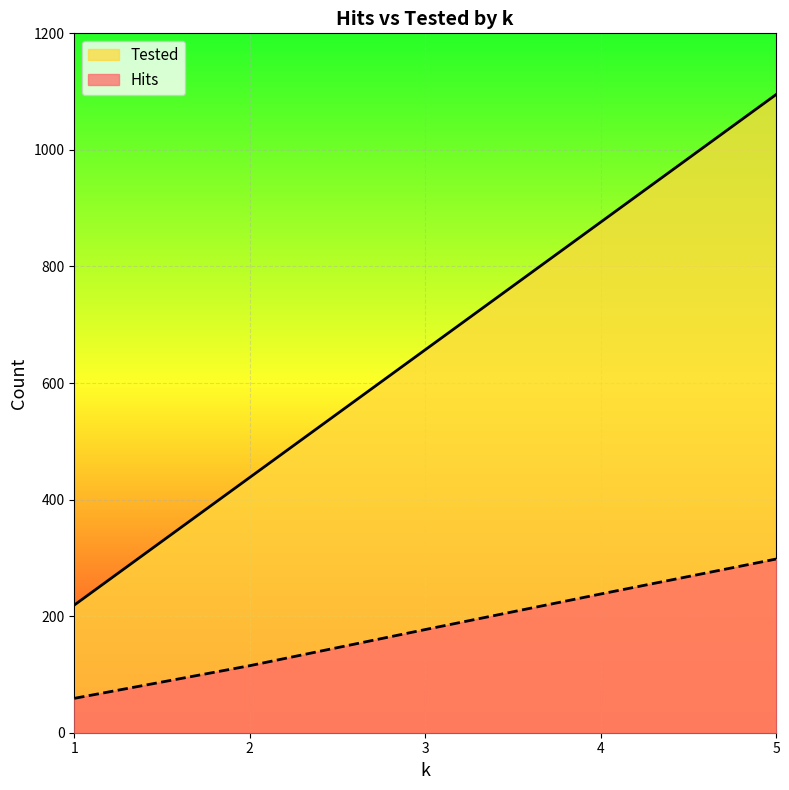

Reading right to left, transcribe all the data shown in this chart.

Hits: 5=298	4=238	3=177	2=115	1=59
Tested: 5=1095	4=876	3=657	2=438	1=219